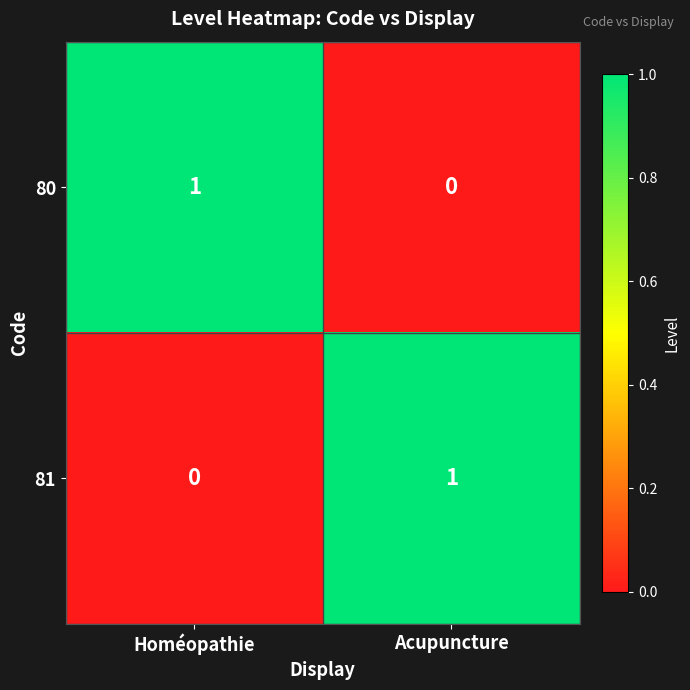

At how many categories does at least one series exceed 0?

2